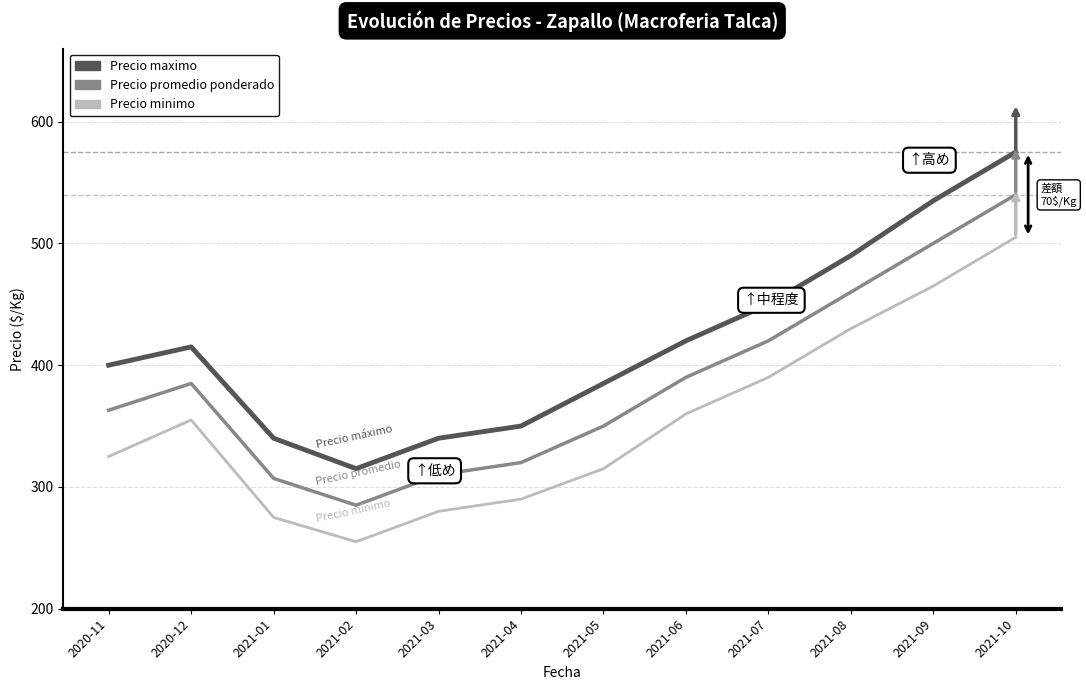

What is the sum of the Precio minimo values at 2021-02 and 2021-04?

545